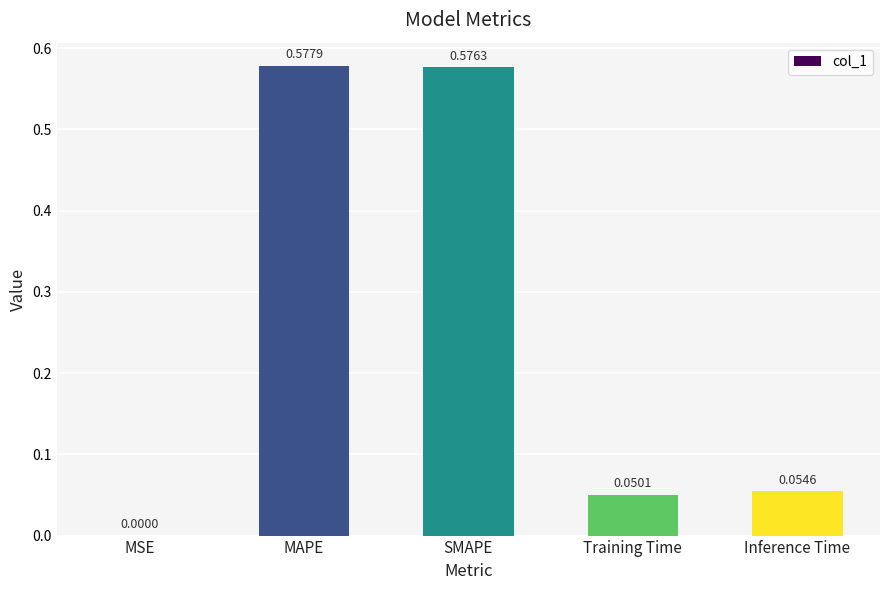

Which has a higher value, SMAPE or Inference Time?

SMAPE